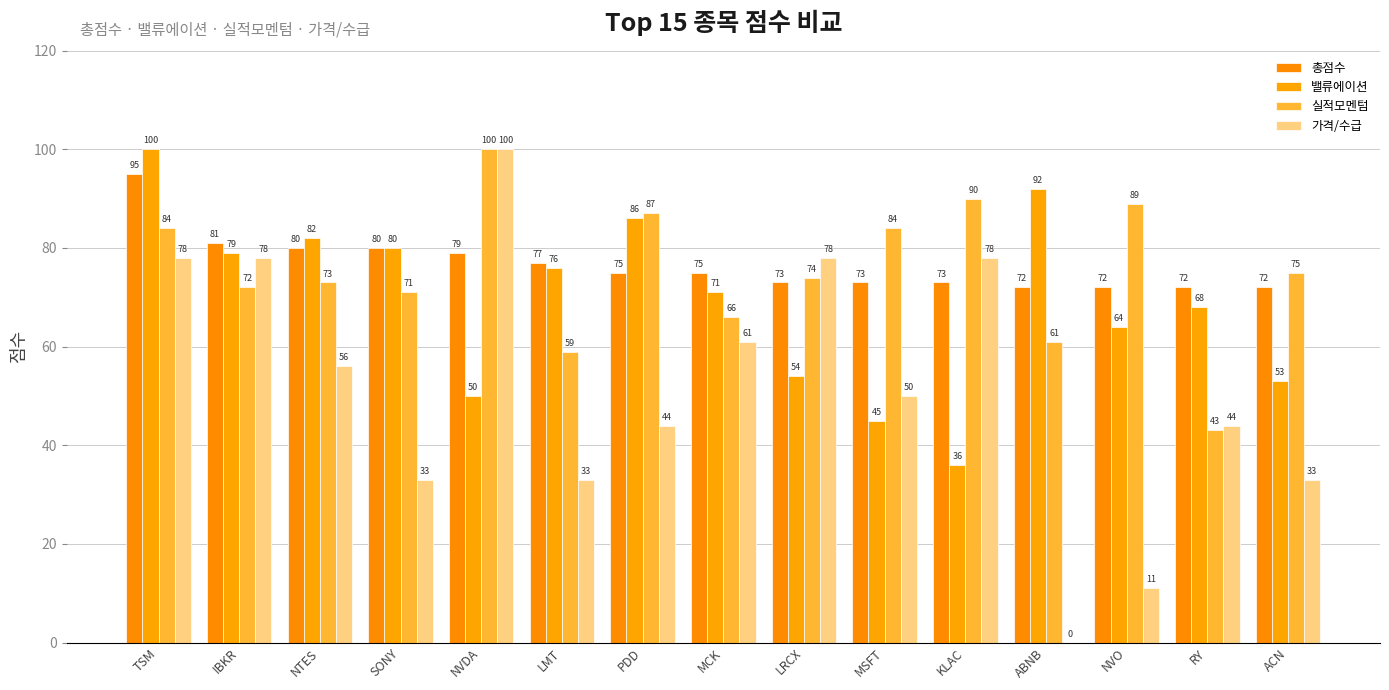

How many series are shown in this chart?

4